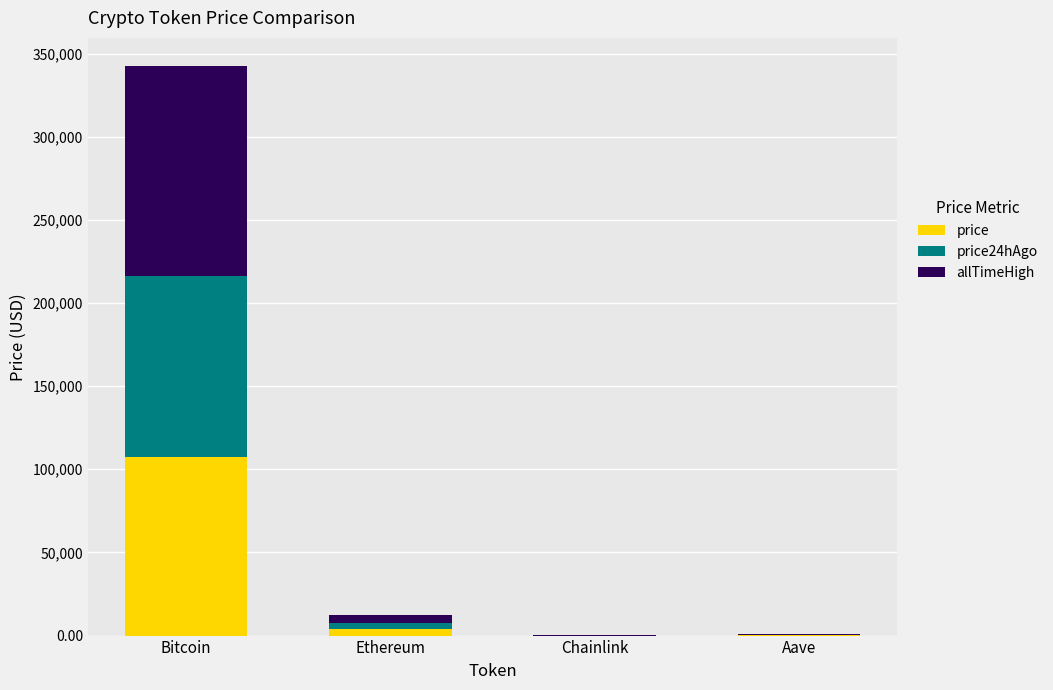

At which category is the sum across all series the highest?

Bitcoin